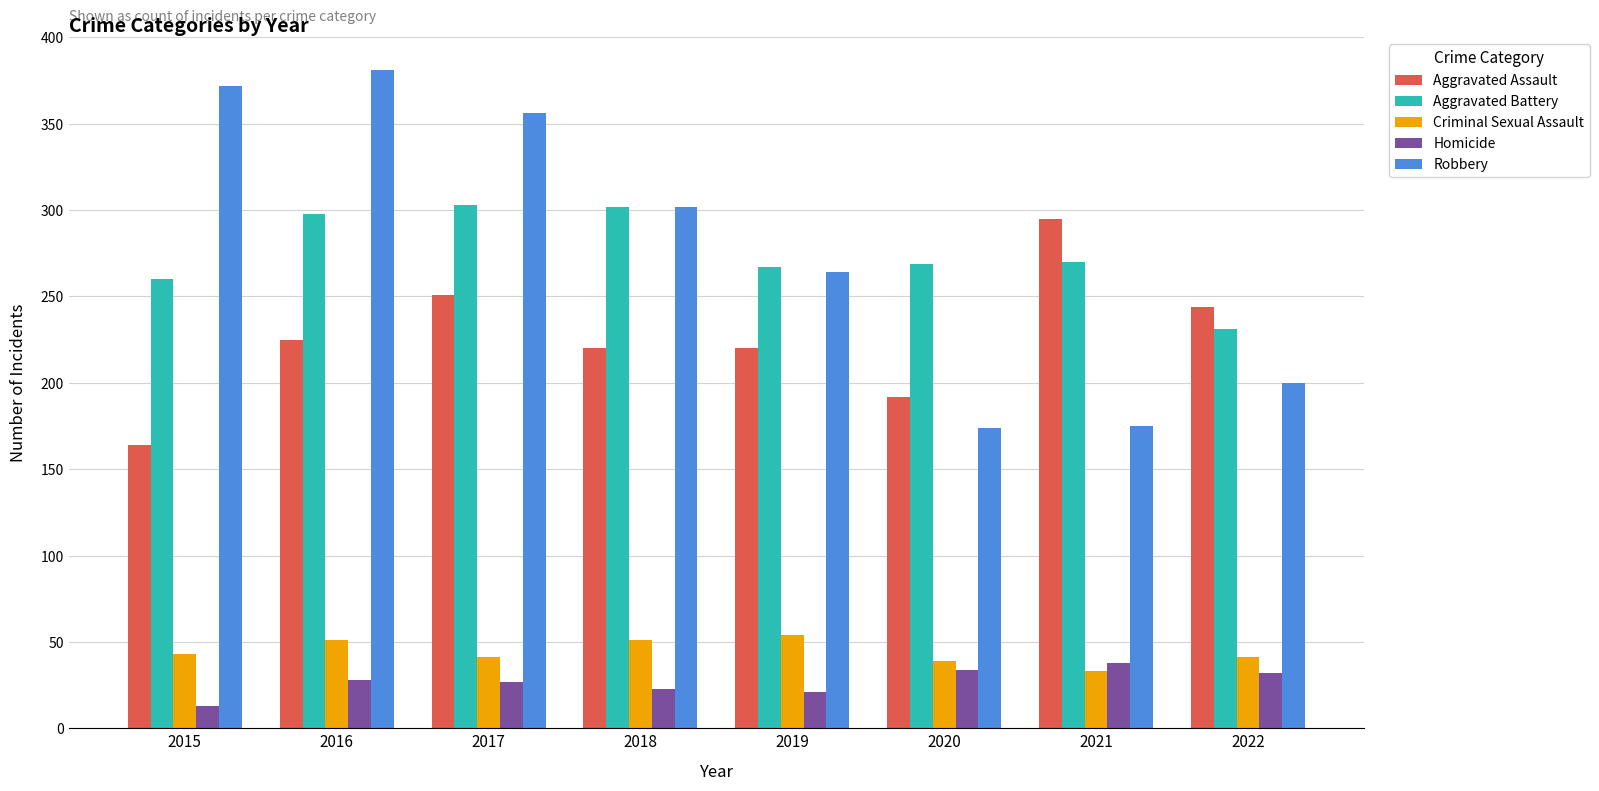

What is the value of the Aggravated Assault bar at the 5th from the left?

220